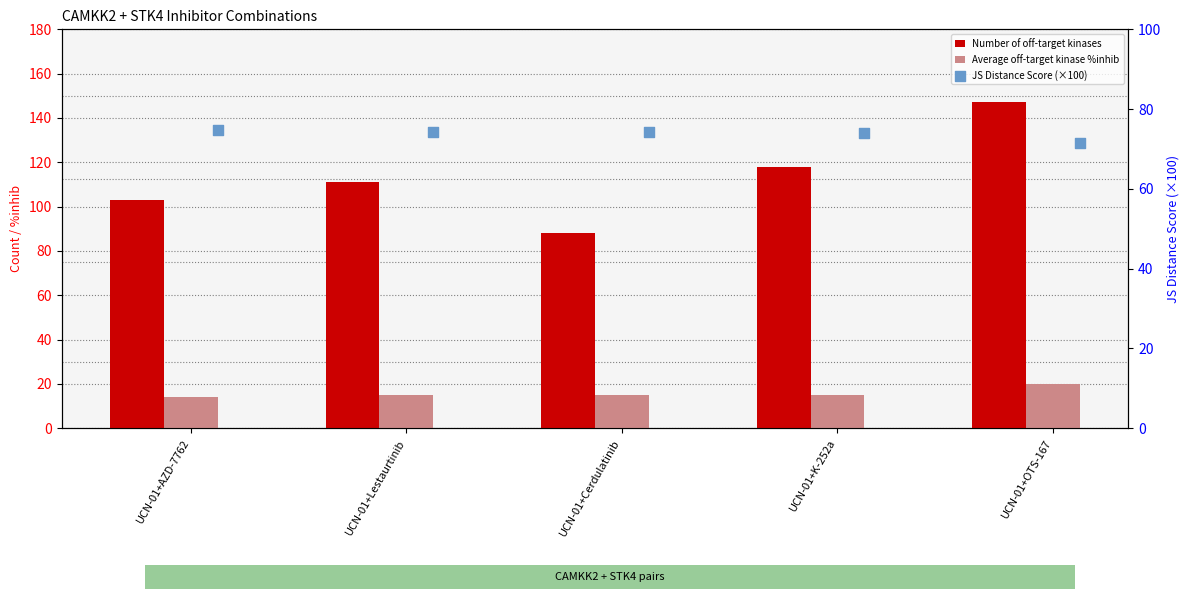

Which series has the widest spread of Y values?

Number of off-target kinases